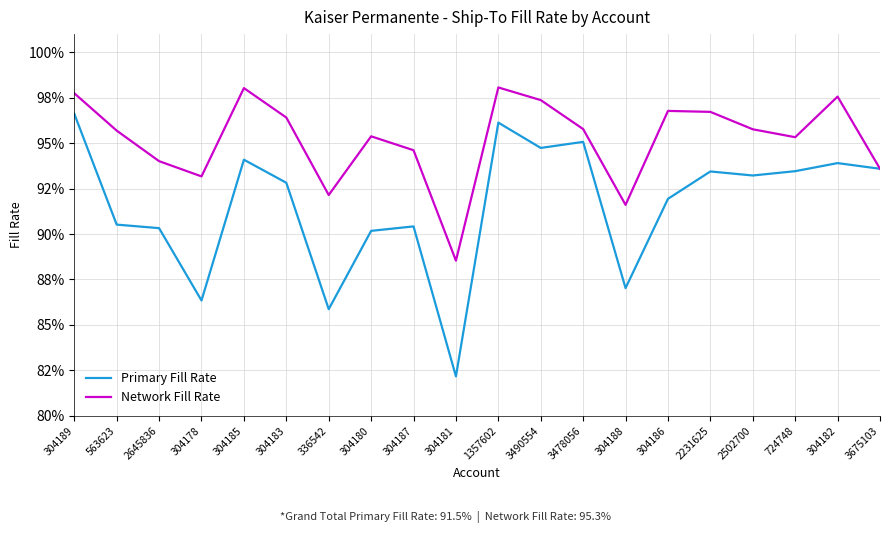

What are all the series names shown in the legend?

Primary Fill Rate, Network Fill Rate